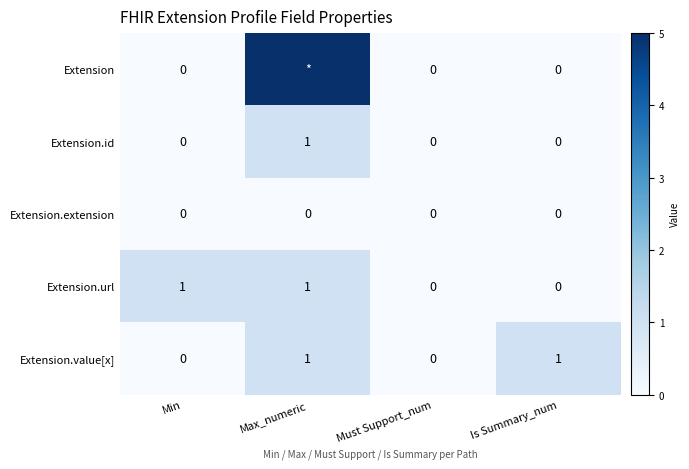

What is the sum of all Extension.value[x] values?

2